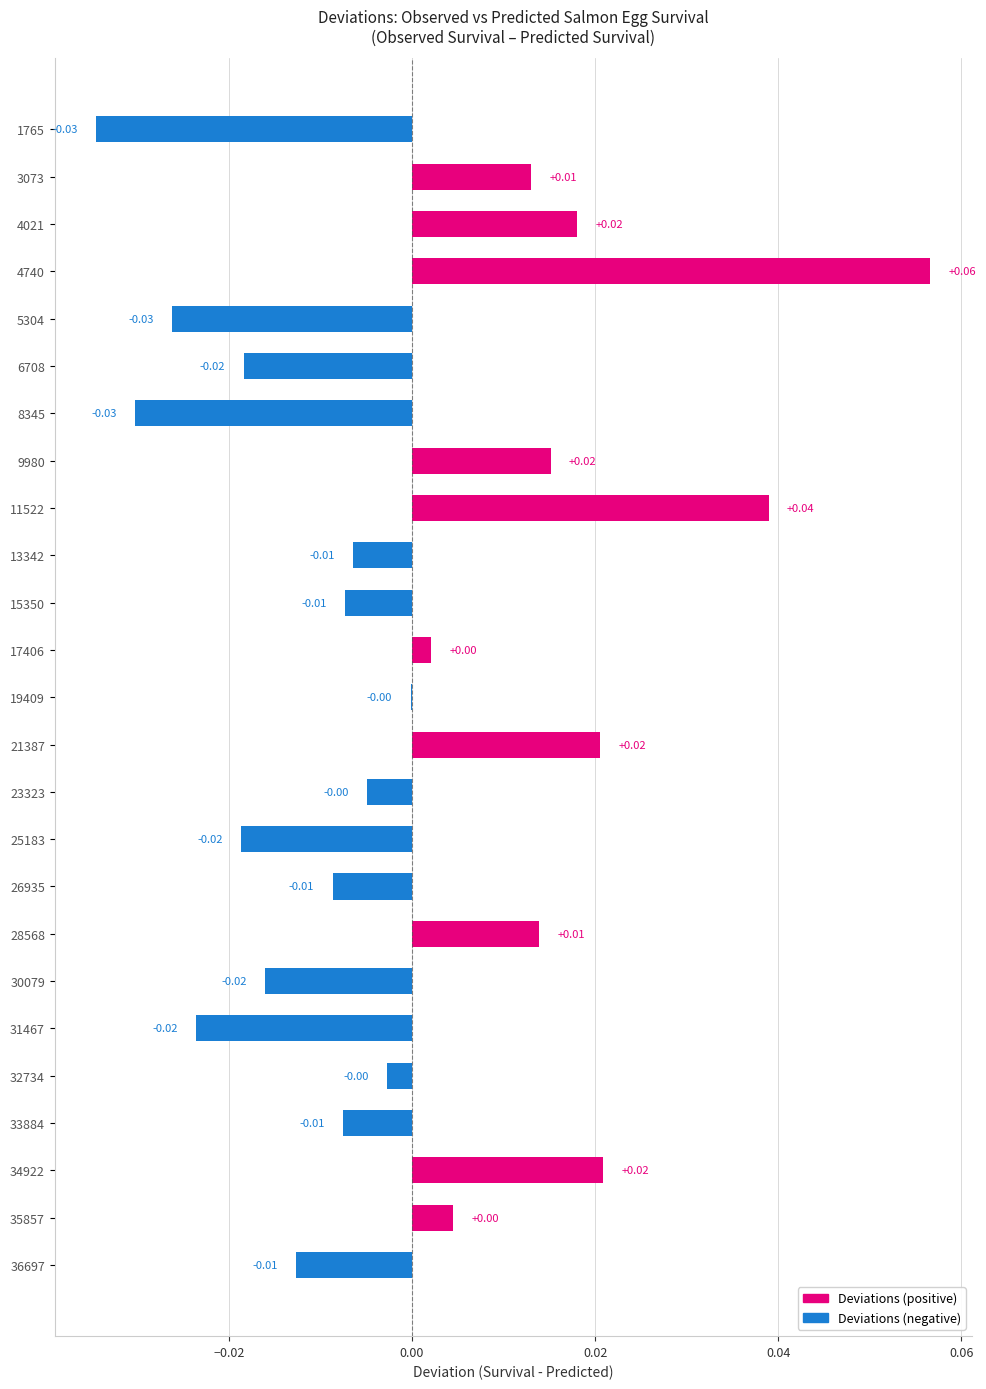

Are the bars horizontal?

Yes